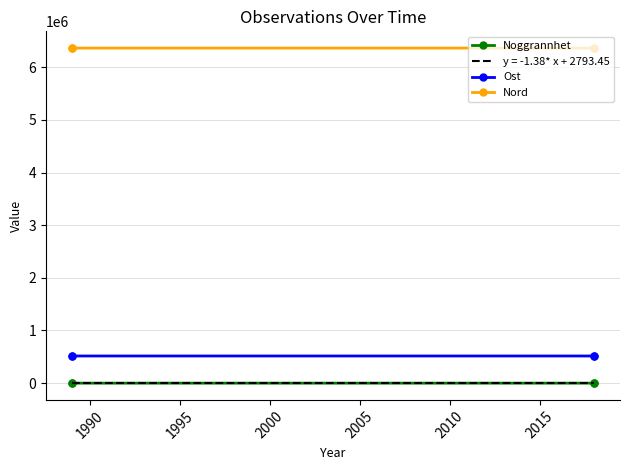

True or false: Ost has more than 2 points higher than both neighbors.

False